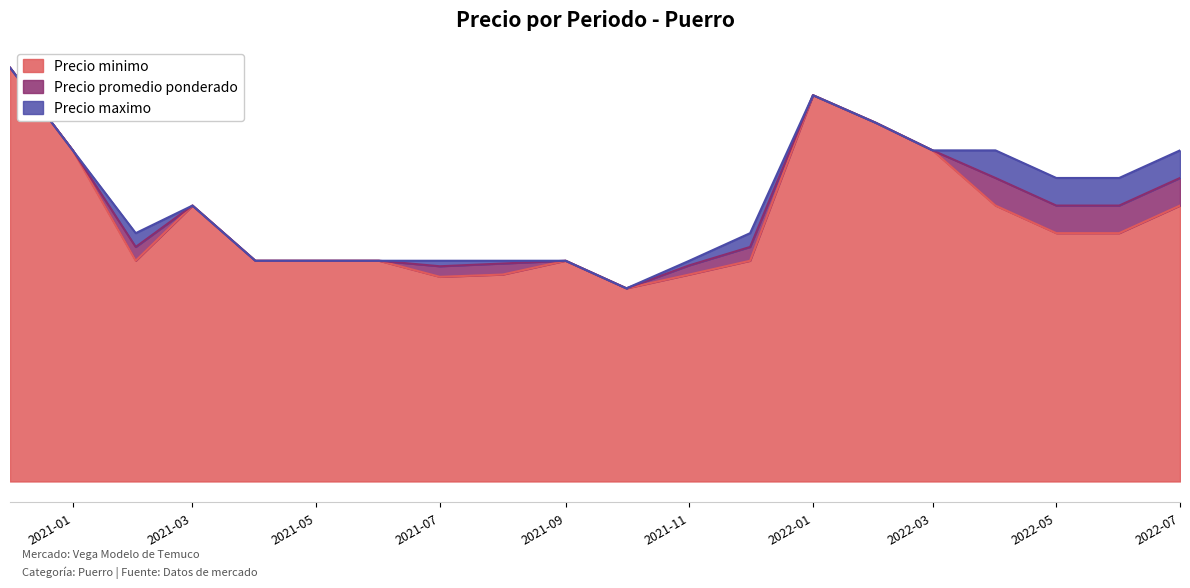

What position from the right is 2021-09?

11